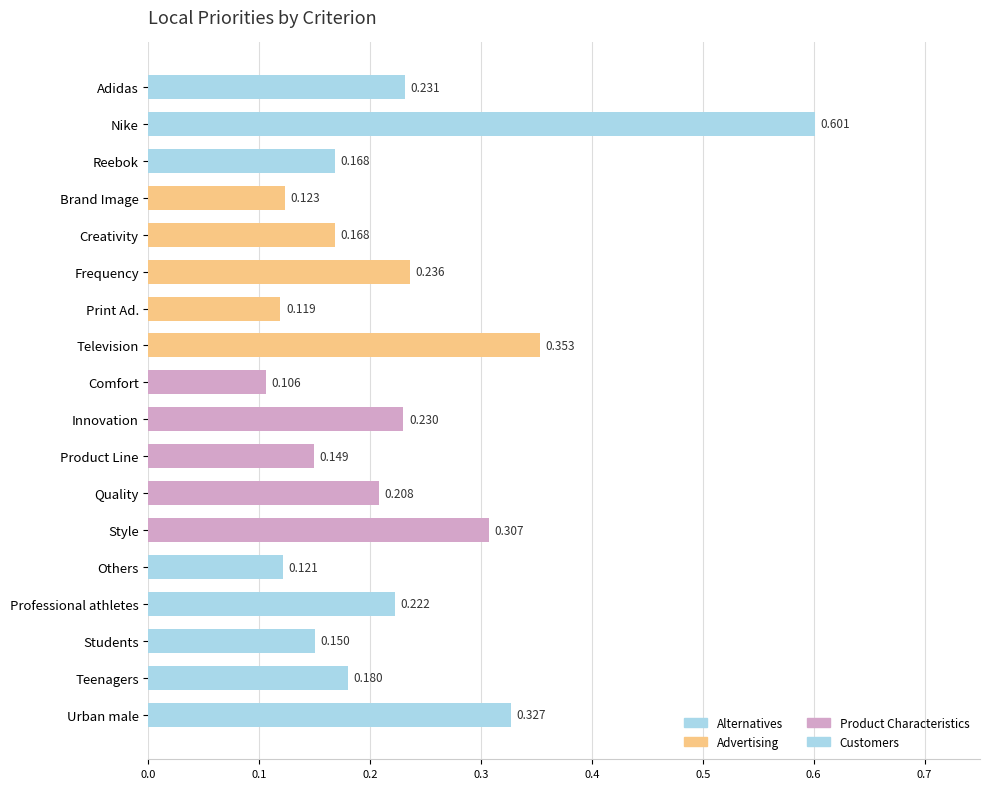

How many bars are there in total?

18